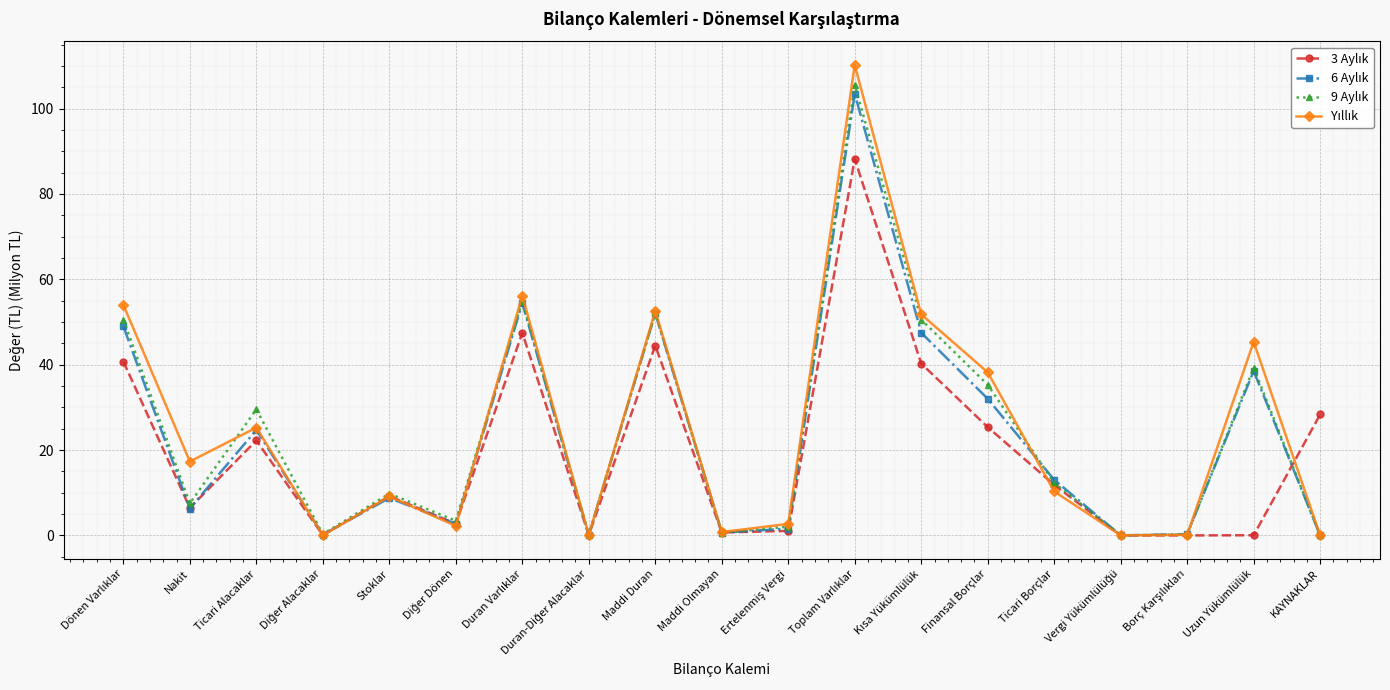

What is the spread (max minus min) of values at Ticari Borçlar?

2.7